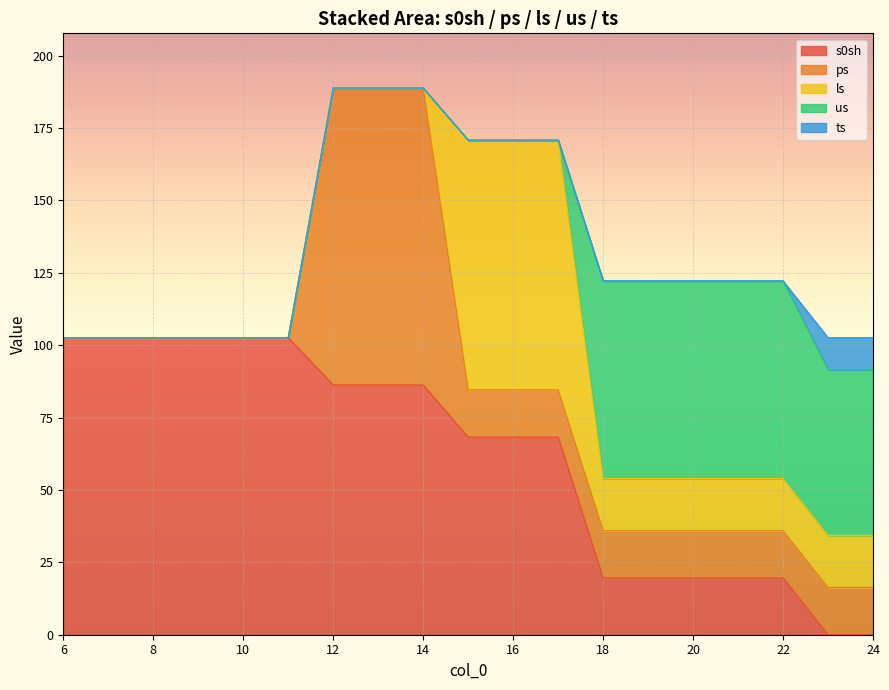

What is the sum of all ts values?

22.0